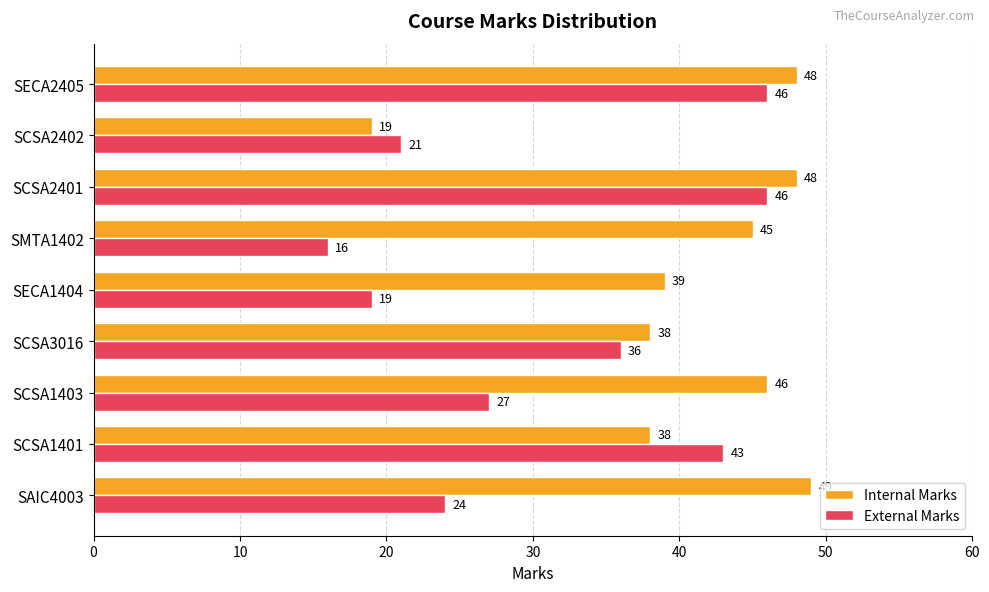

How many values in the Internal Marks series are below 45?

4